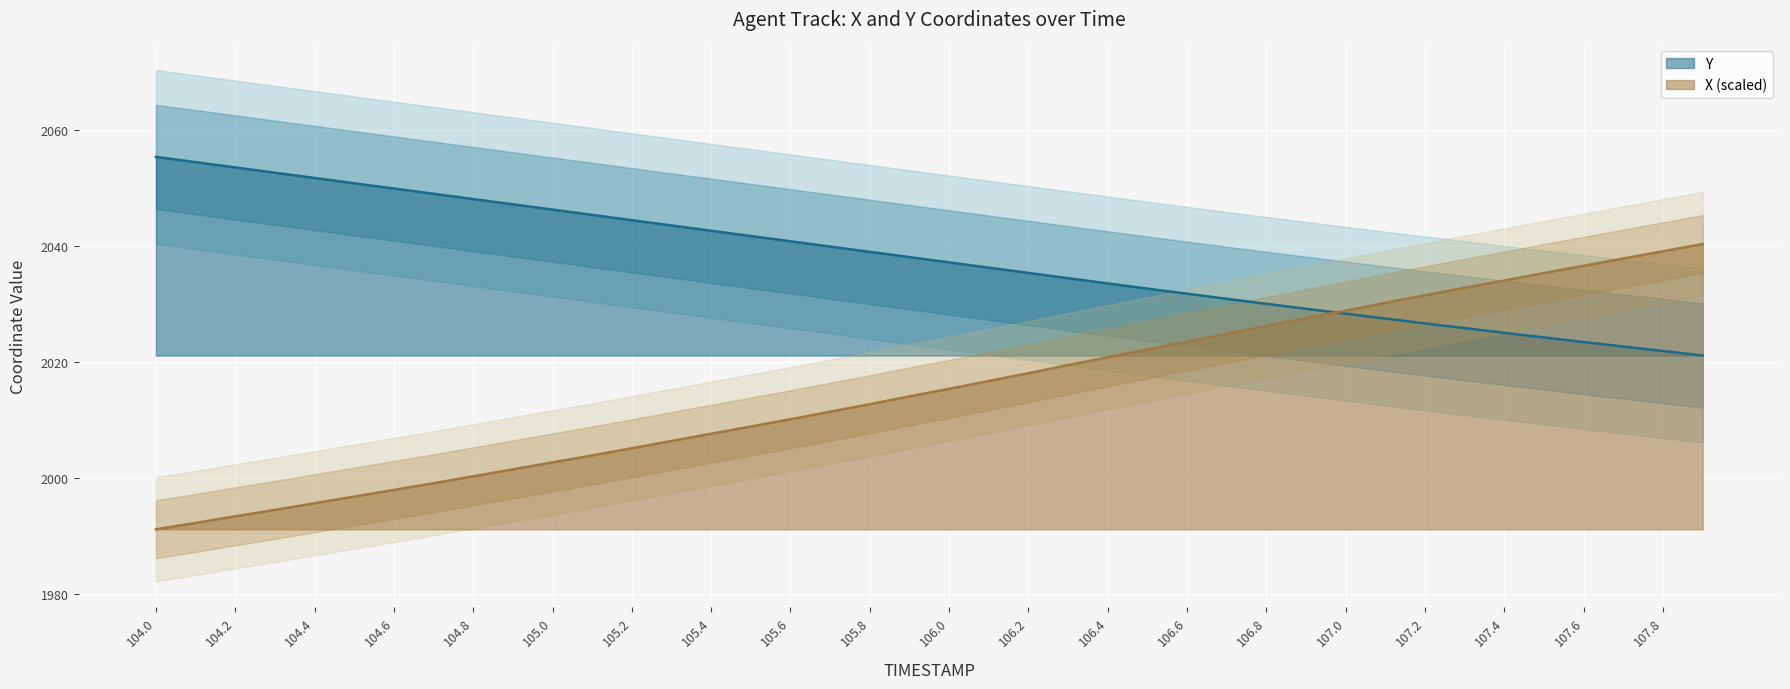

At which category is the sum across all series the highest?

107.9